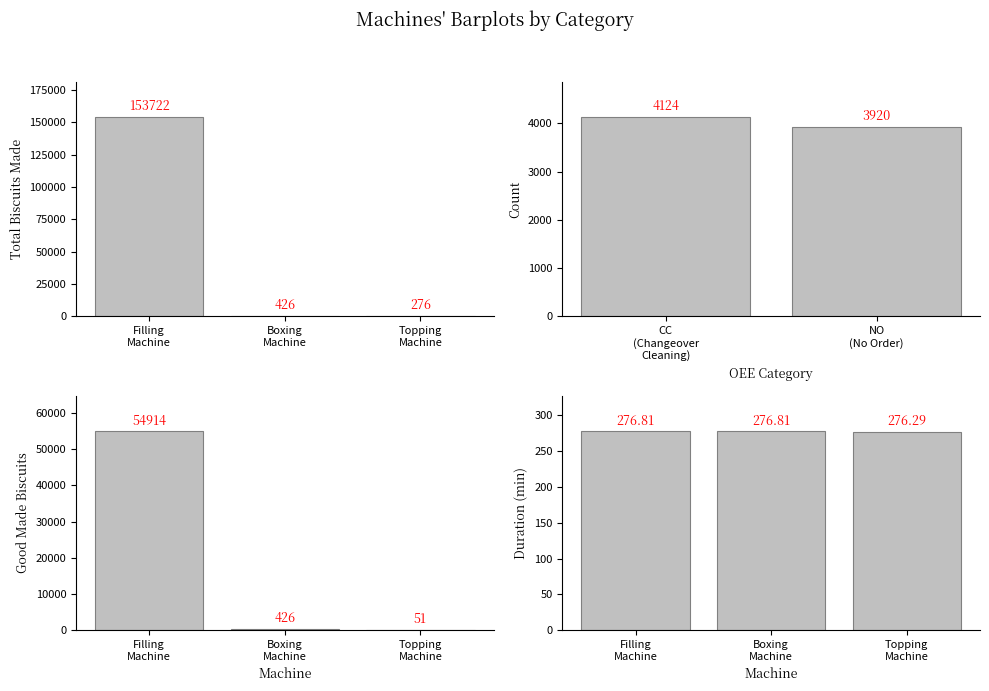

Between Filling
Machine and Topping
Machine, which is larger?

Filling
Machine